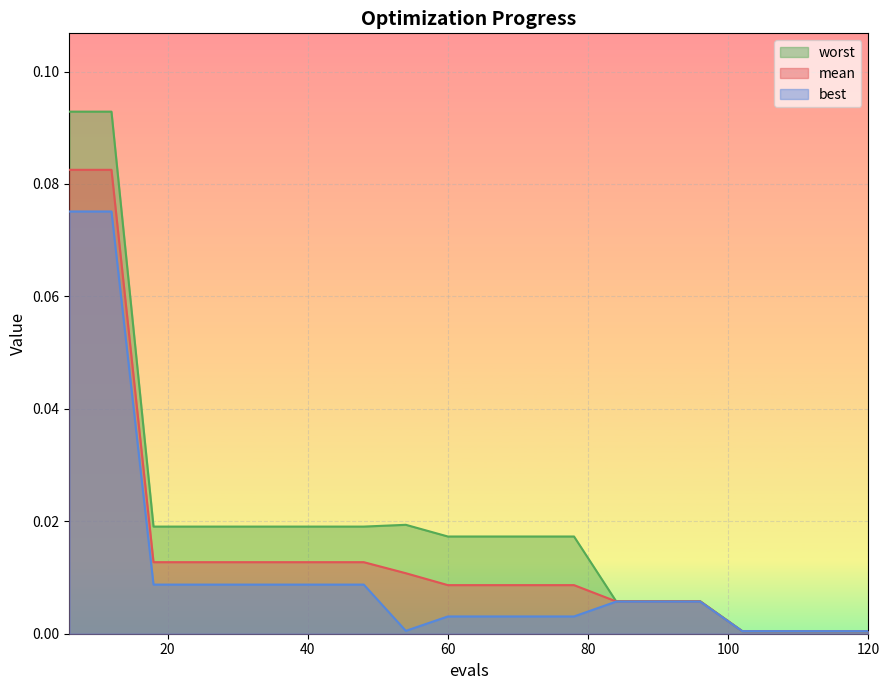

At which category does the chart reach its peak across all series?

6